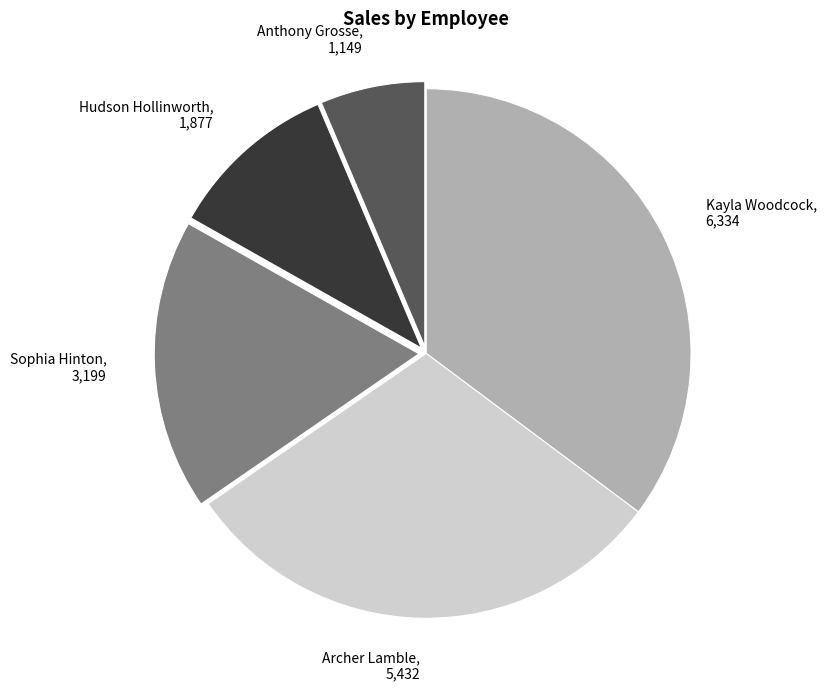

Rank the categories by value from lowest to highest.

Anthony Grosse, 1,149, Hudson Hollinworth, 1,877, Sophia Hinton, 3,199, Archer Lamble, 5,432, Kayla Woodcock, 6,334